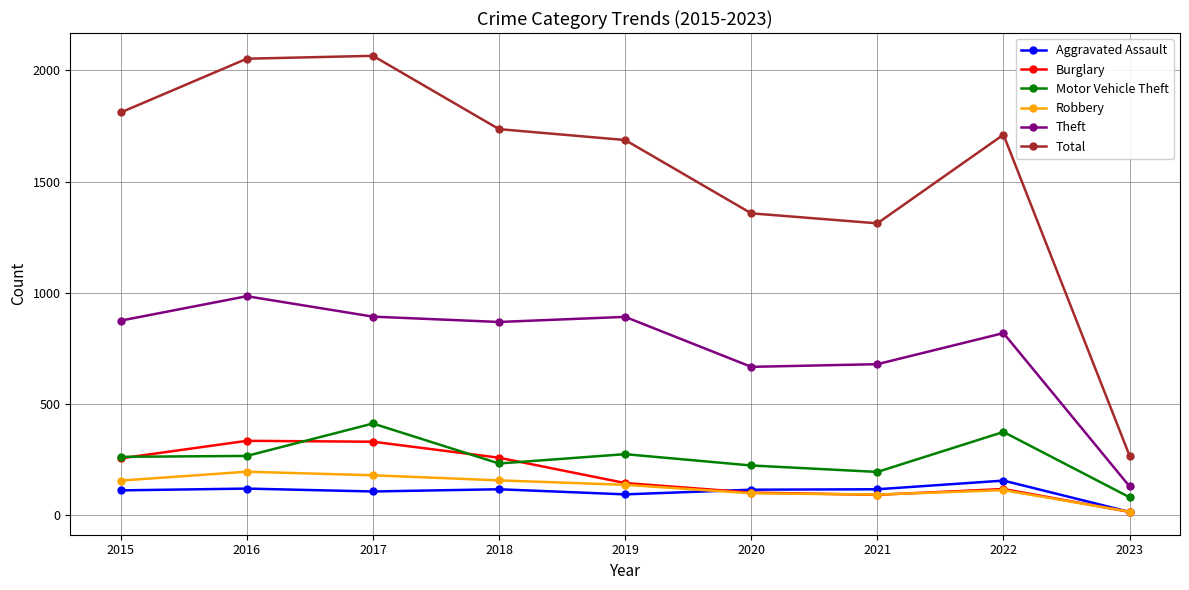

What is the spread (max minus min) of values at 2017?

1961